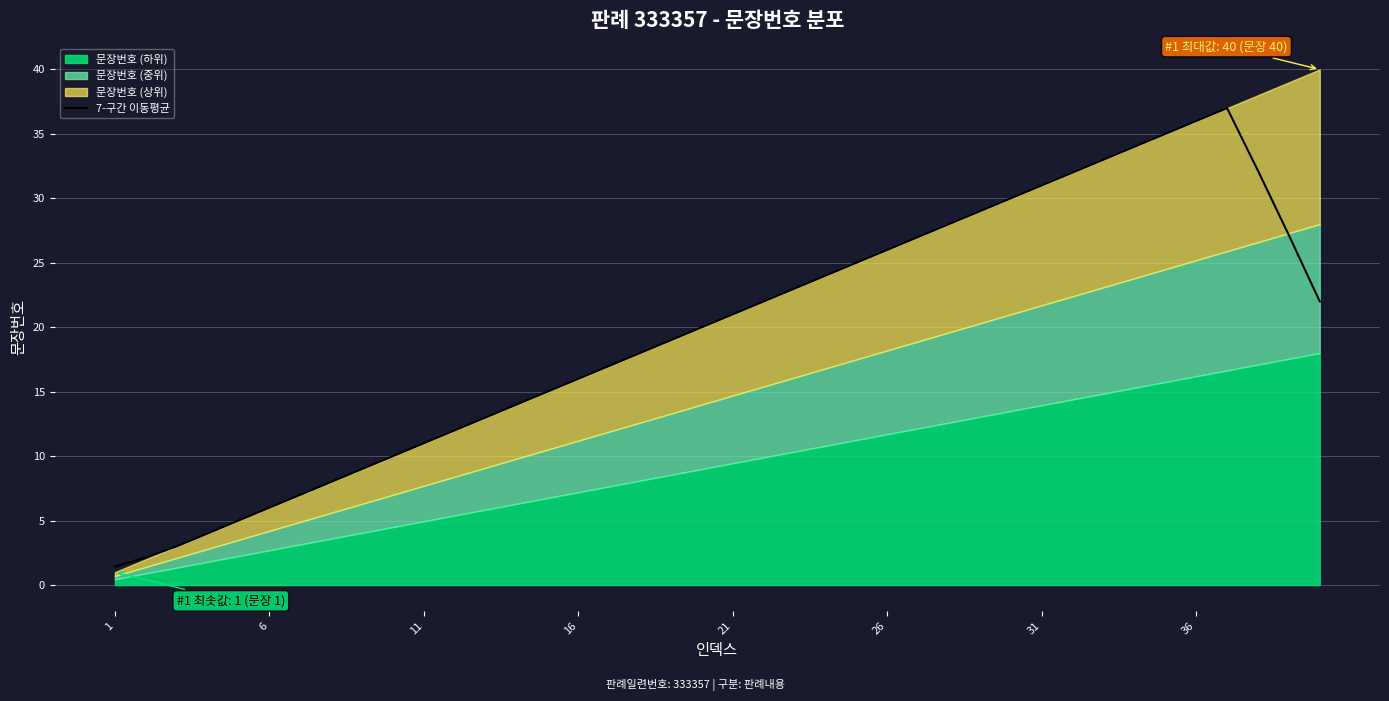

What is the value of the 23rd point from the left?

23.0